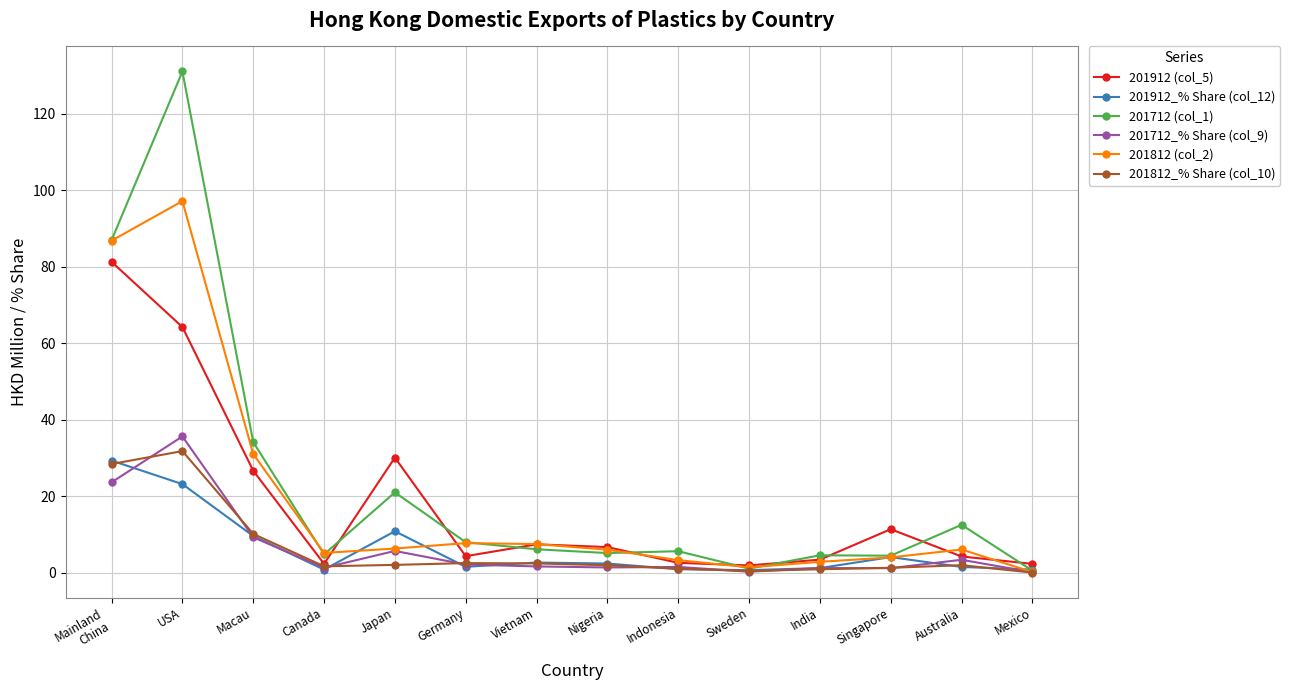

Where is 201912_% Share (col_12) nearest to the value 15?

Japan